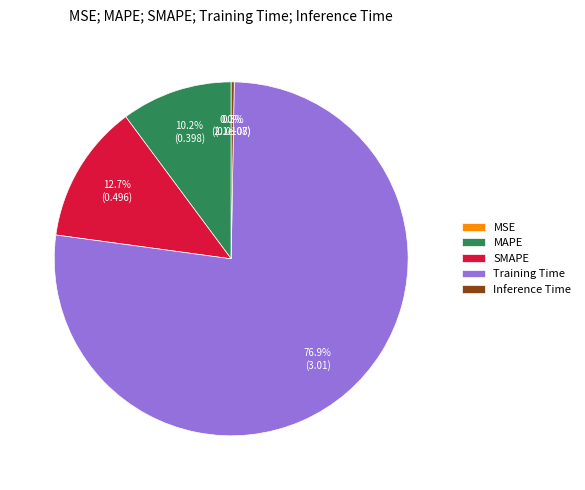

What is the largest slice in the pie chart?

Training Time